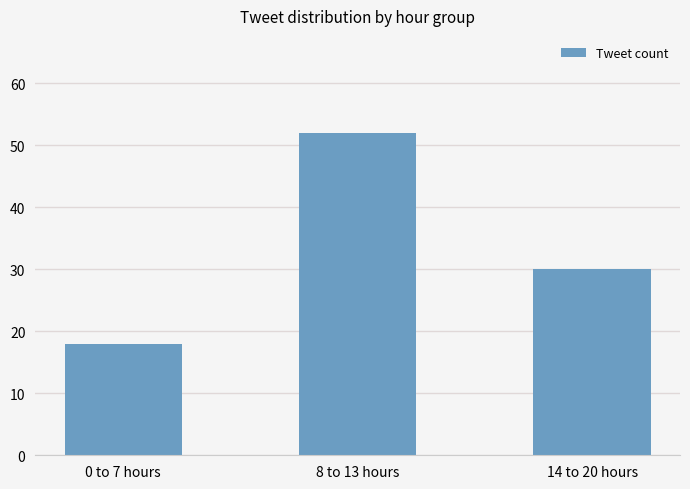

What is the value of the 1st bar from the left?

18